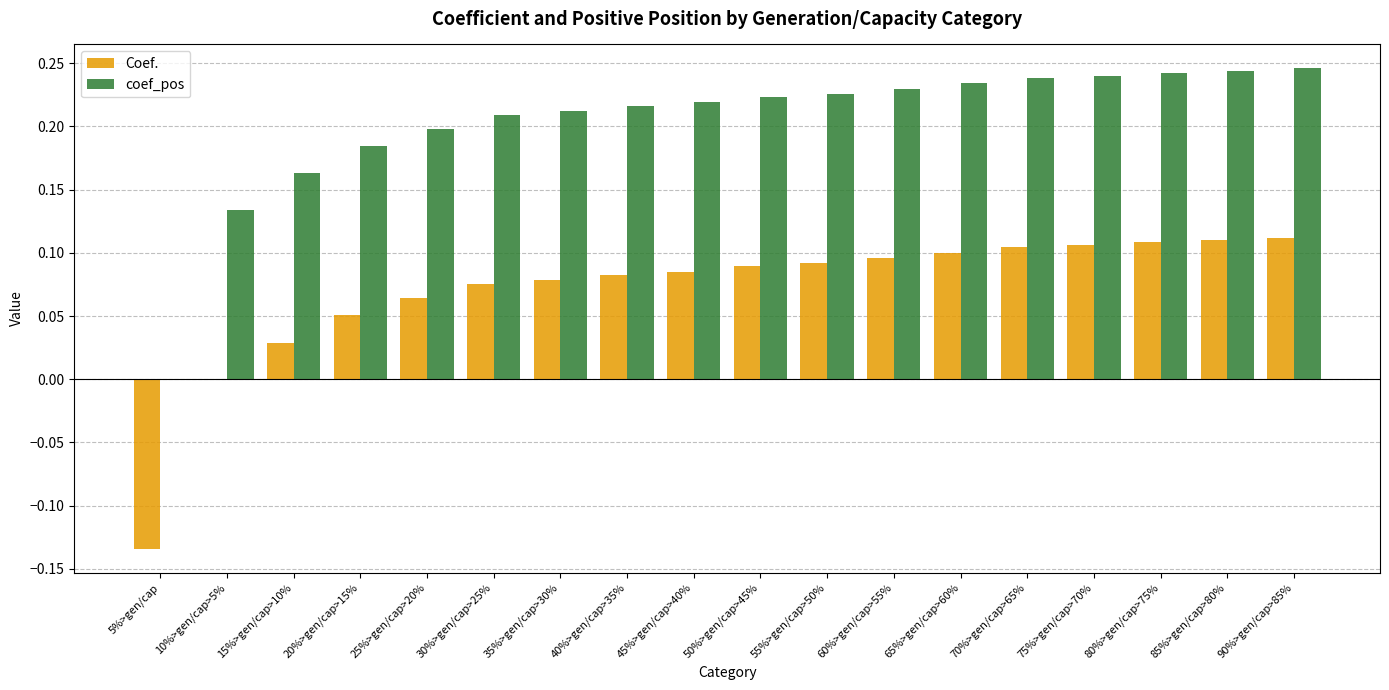

Is the value of coef_pos at 50%>gen/cap>45% greater than the value of Coef. at 20%>gen/cap>15%?

Yes